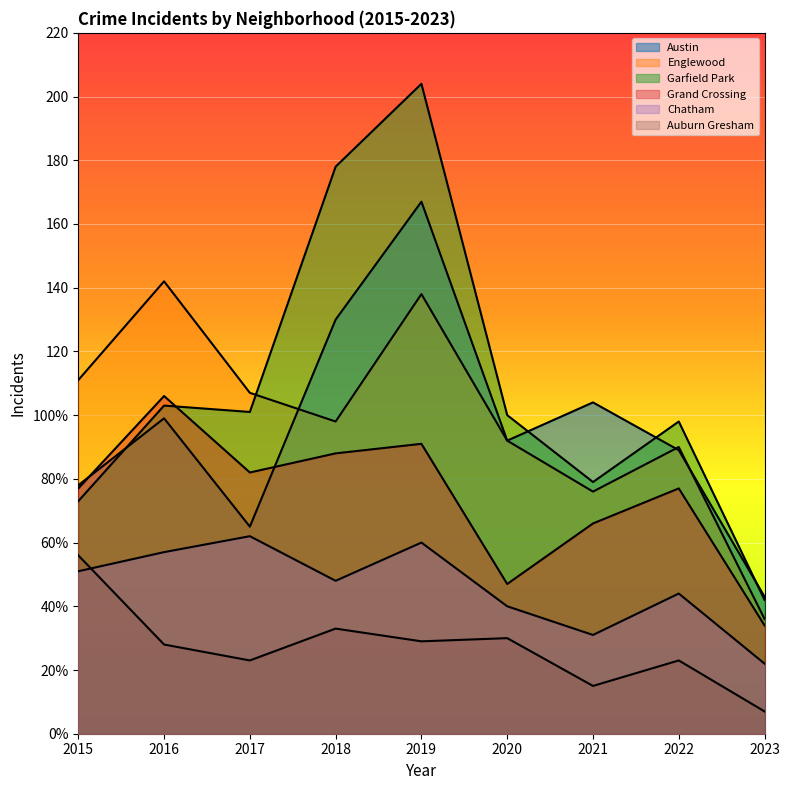

Where is the first local maximum for Grand Crossing?

2016